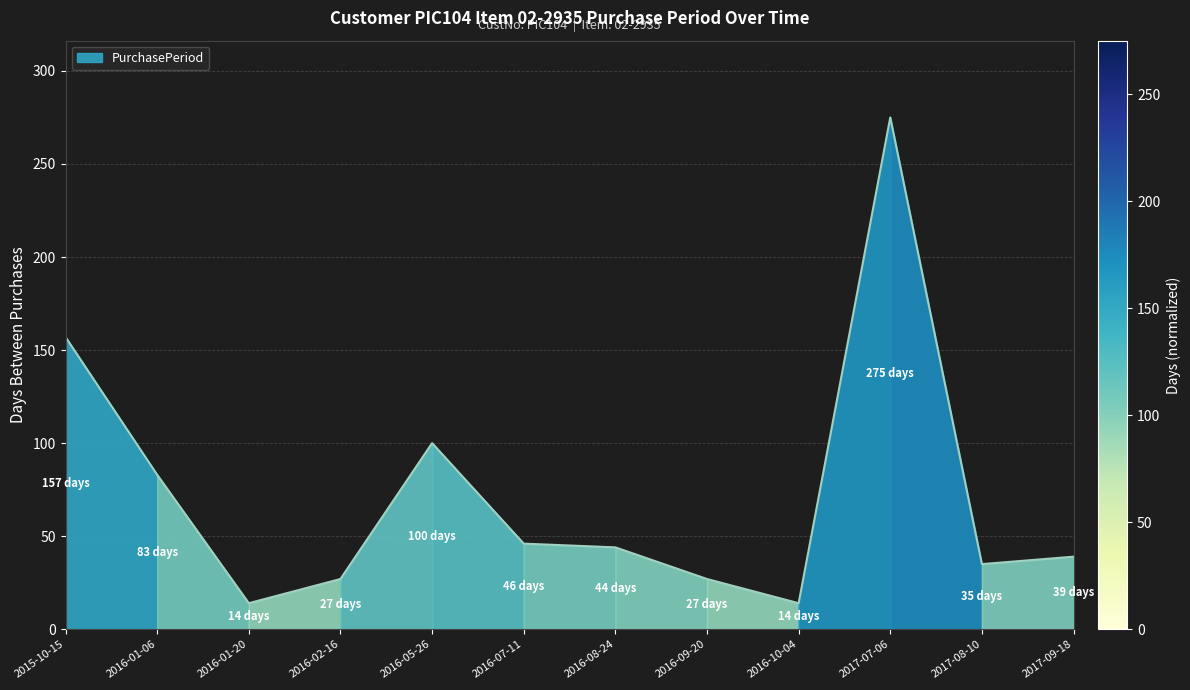

What is the sum of the values at 2016-10-04 and 2016-08-24?

58